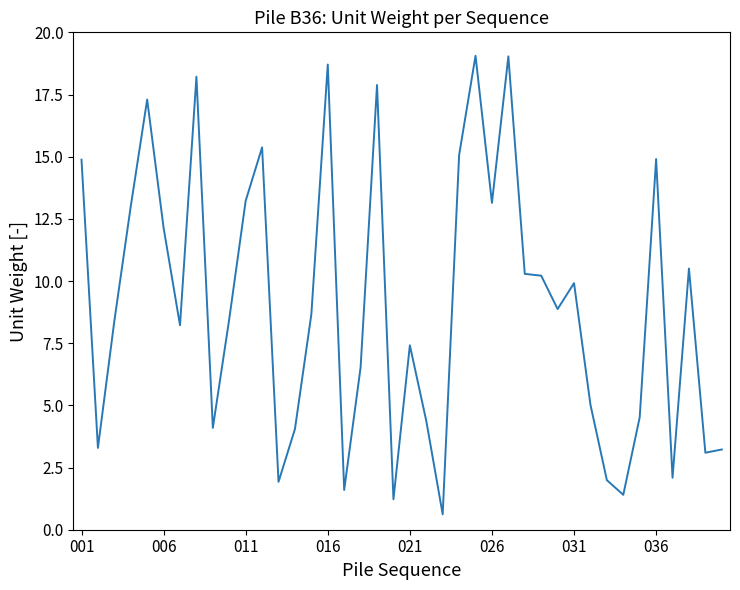

What is the difference between the maximum and minimum values?

18.4